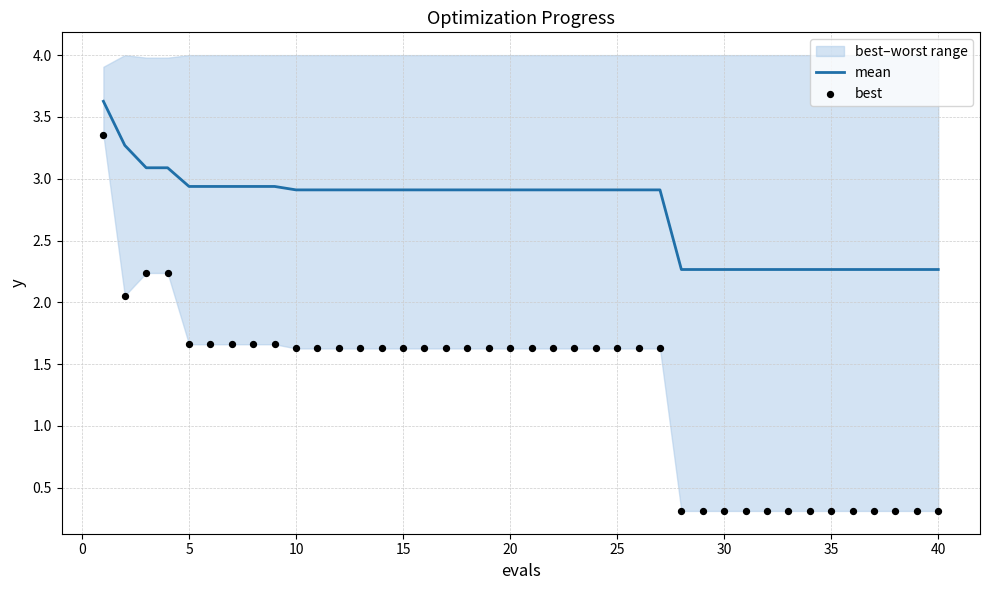

Which series contains the lowest Y value?

best